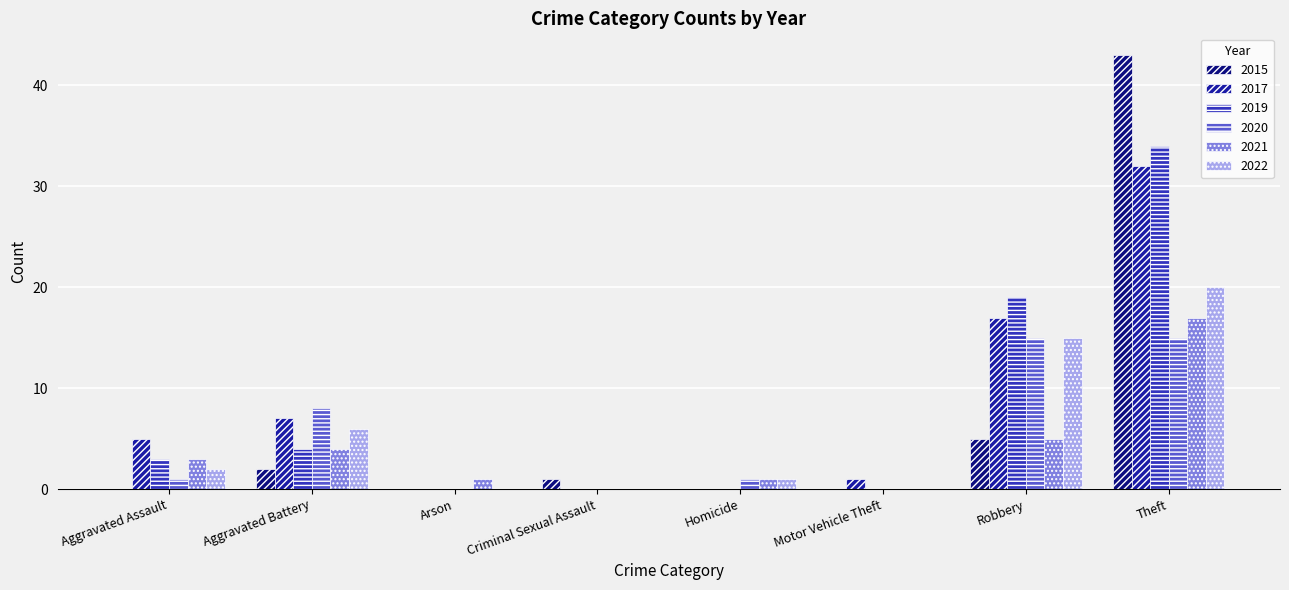

Where is 2017 nearest to the value 16?

Robbery